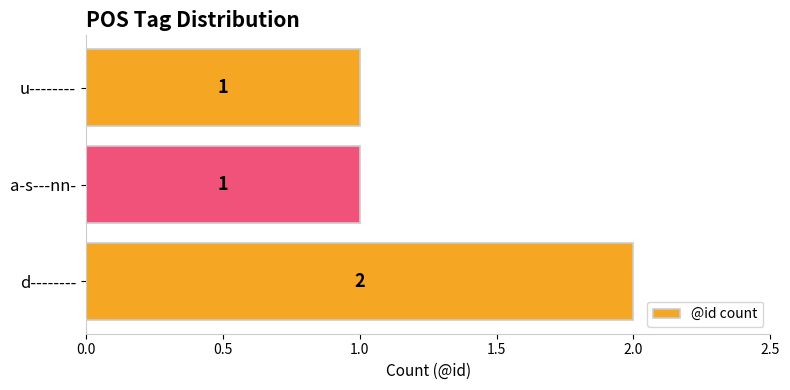

Is it true that the value at u-------- is 2?

False